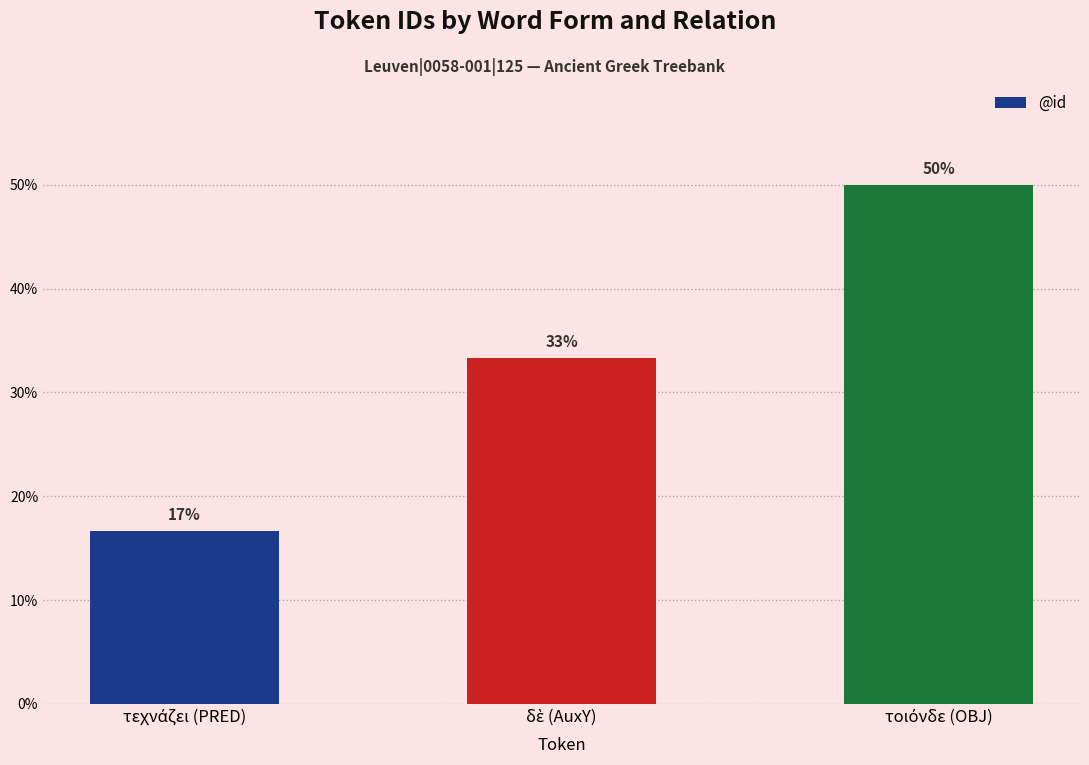

Reading left to right, extract all data points from this chart.

τεχνάζει (PRED)=0.2	δὲ (AuxY)=0.3	τοιόνδε (OBJ)=0.5